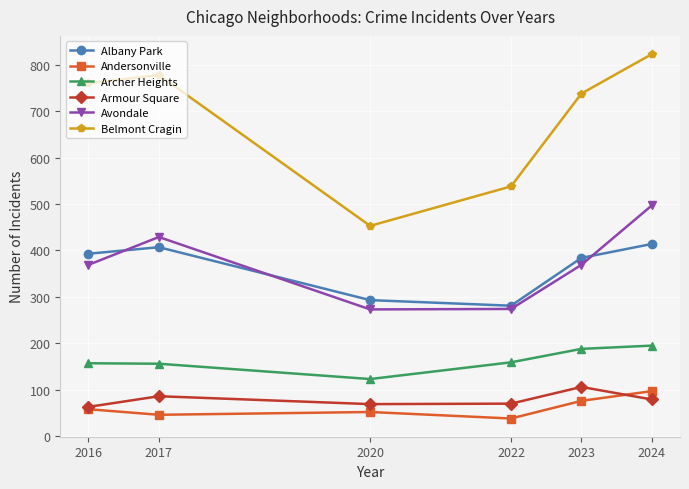

List the series in order of their peak value, highest first.

Belmont Cragin, Avondale, Albany Park, Archer Heights, Armour Square, Andersonville